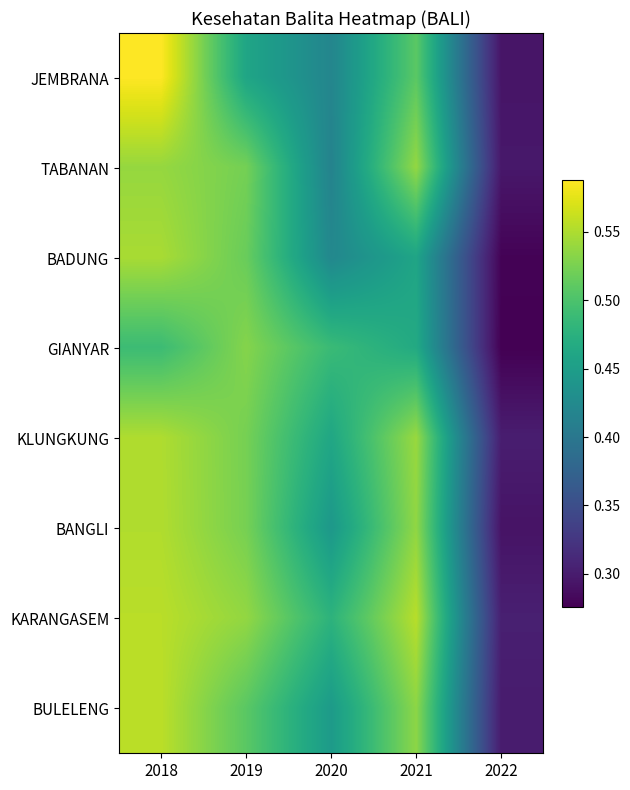

What is the greatest value displayed?

0.6